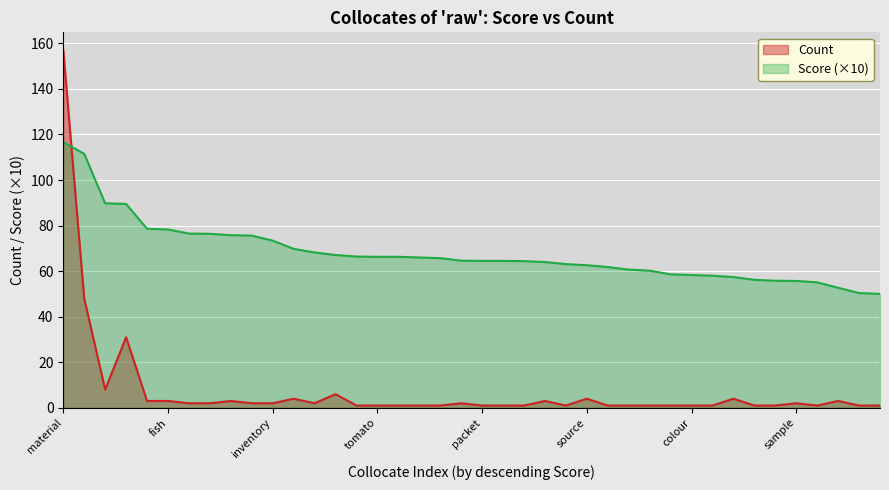

The Count series shows 0.5 at cotton. True or false?

False